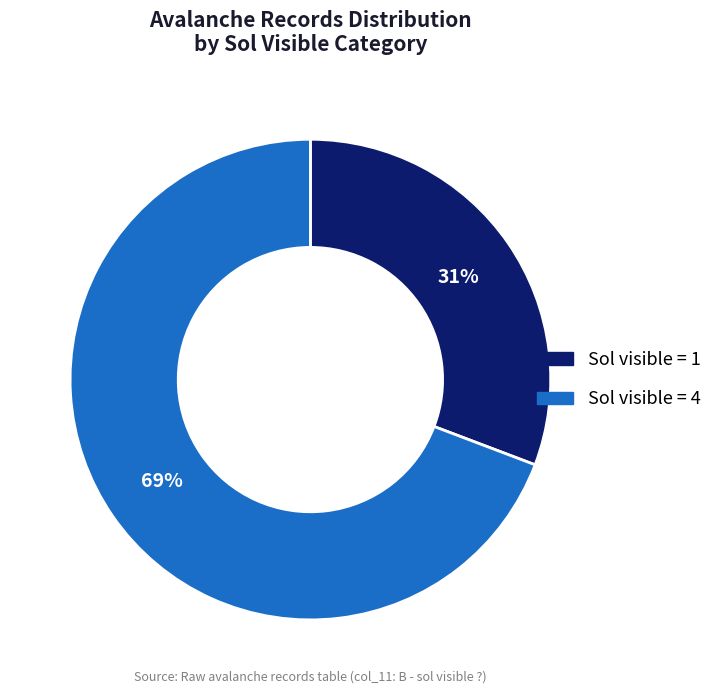

To the nearest percent, what is the average slice percentage?

50%